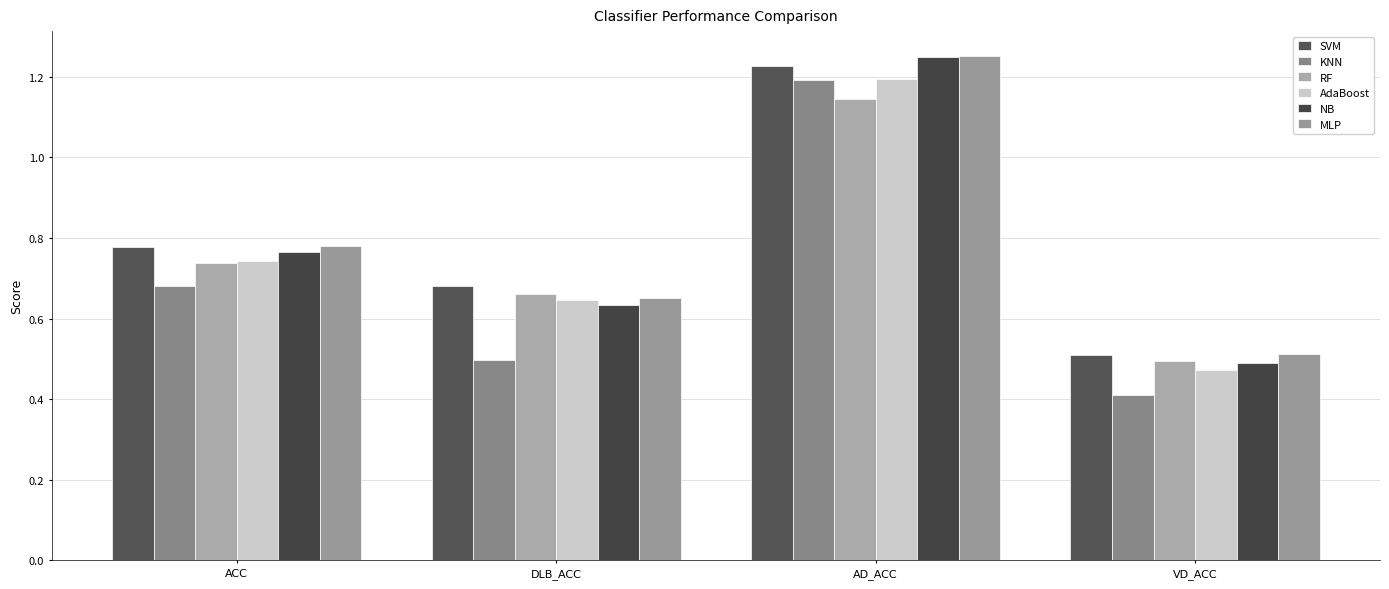

Is the value of NB at DLB_ACC greater than the value of KNN at ACC?

No